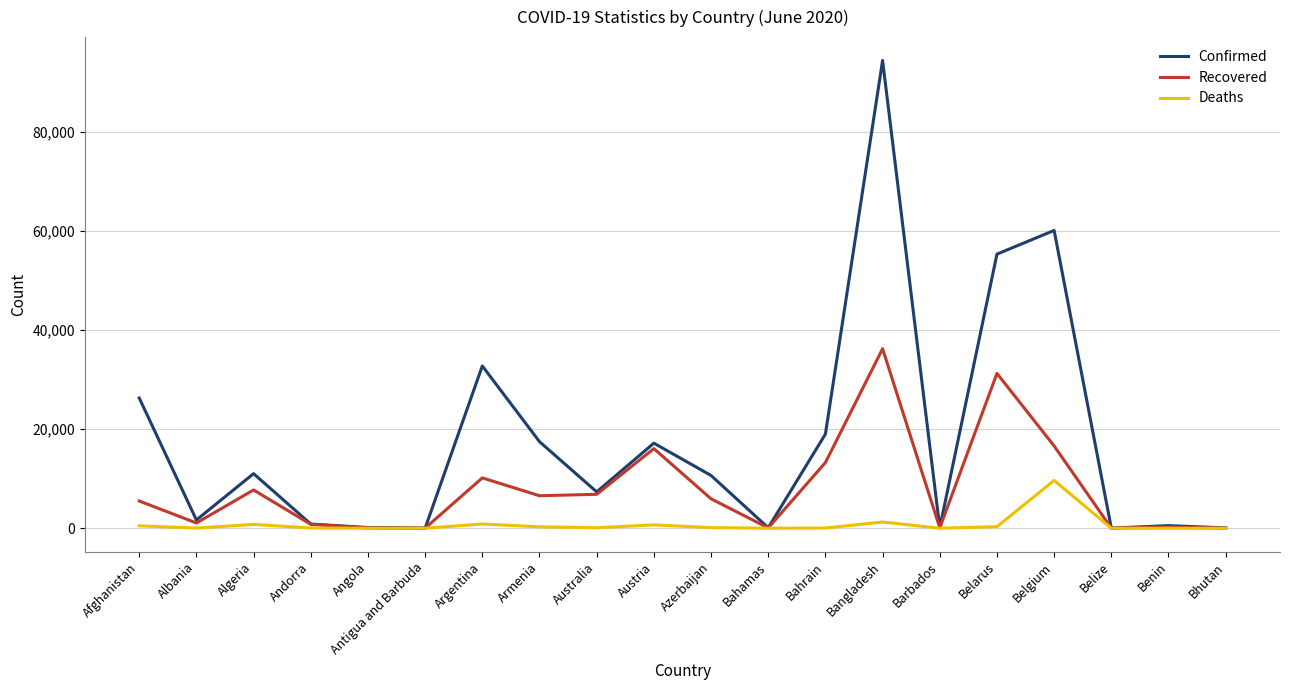

Rank the series by their average value, from highest to lowest.

Confirmed, Recovered, Deaths